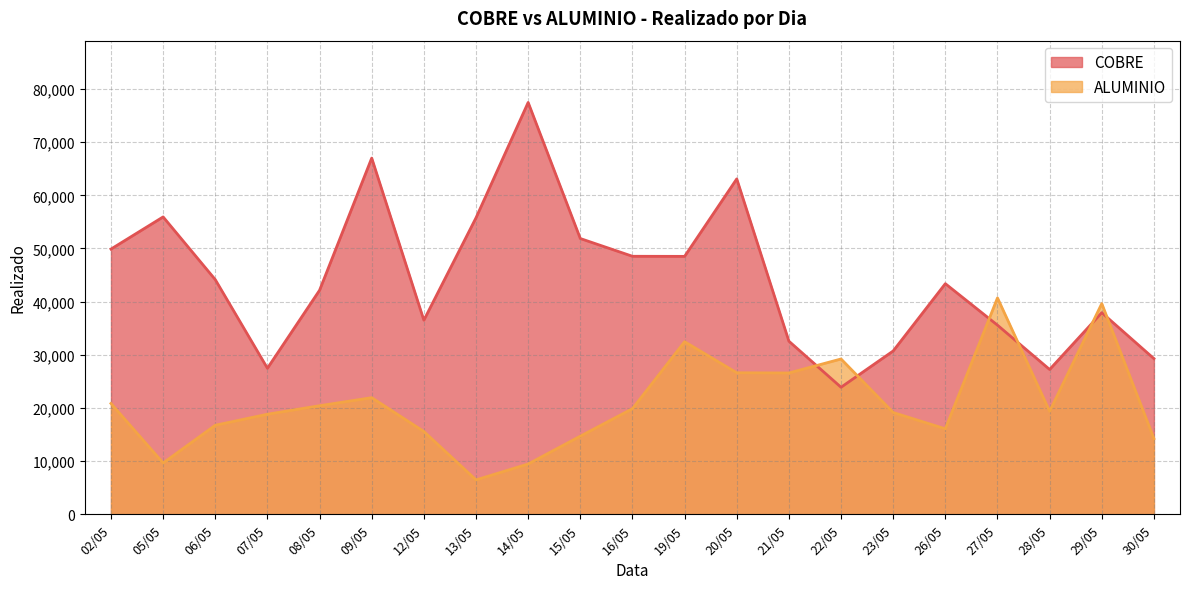

In COBRE, how many points are lower than both neighbors (excluding endpoints)?

5